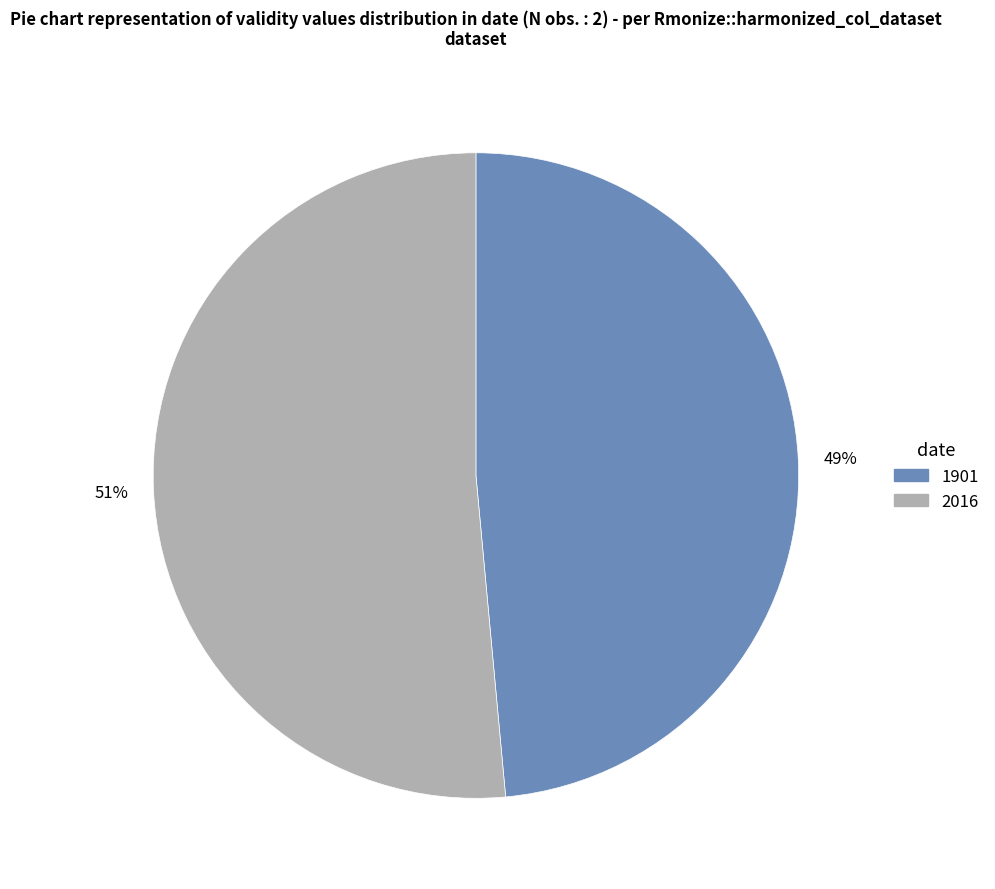

To the nearest percent, what portion does 1901 represent?

49%